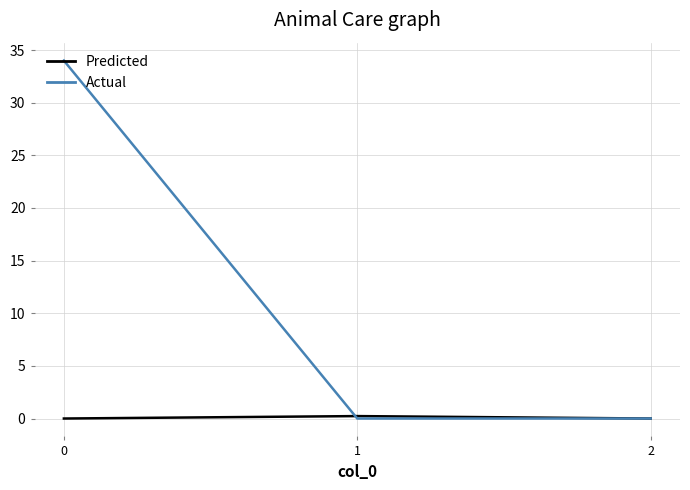

What are all the series names shown in the legend?

Predicted, Actual